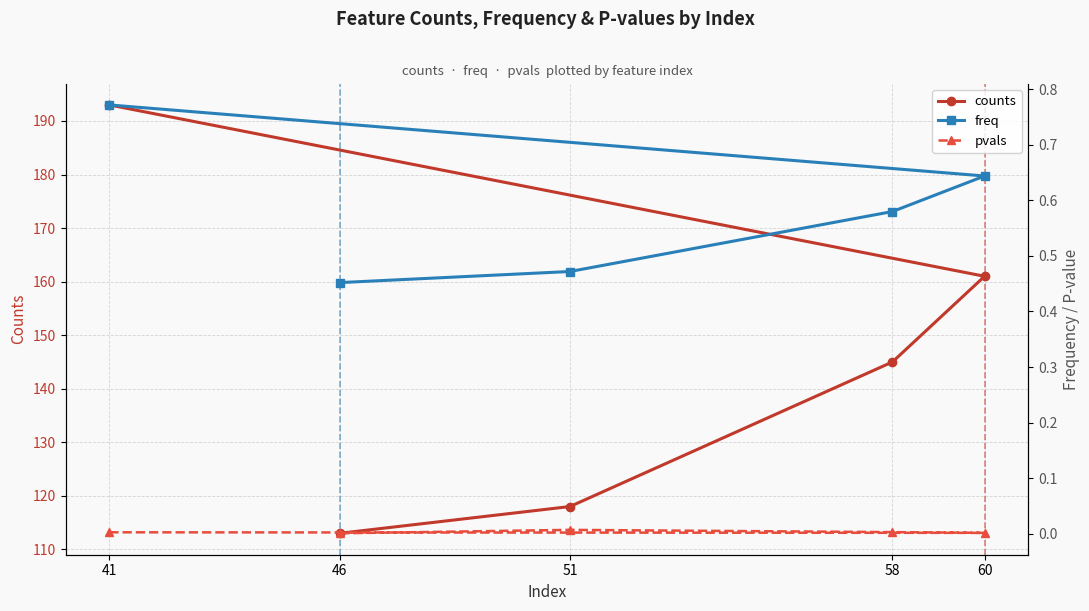

What is the total value across all series at 58?

145.6